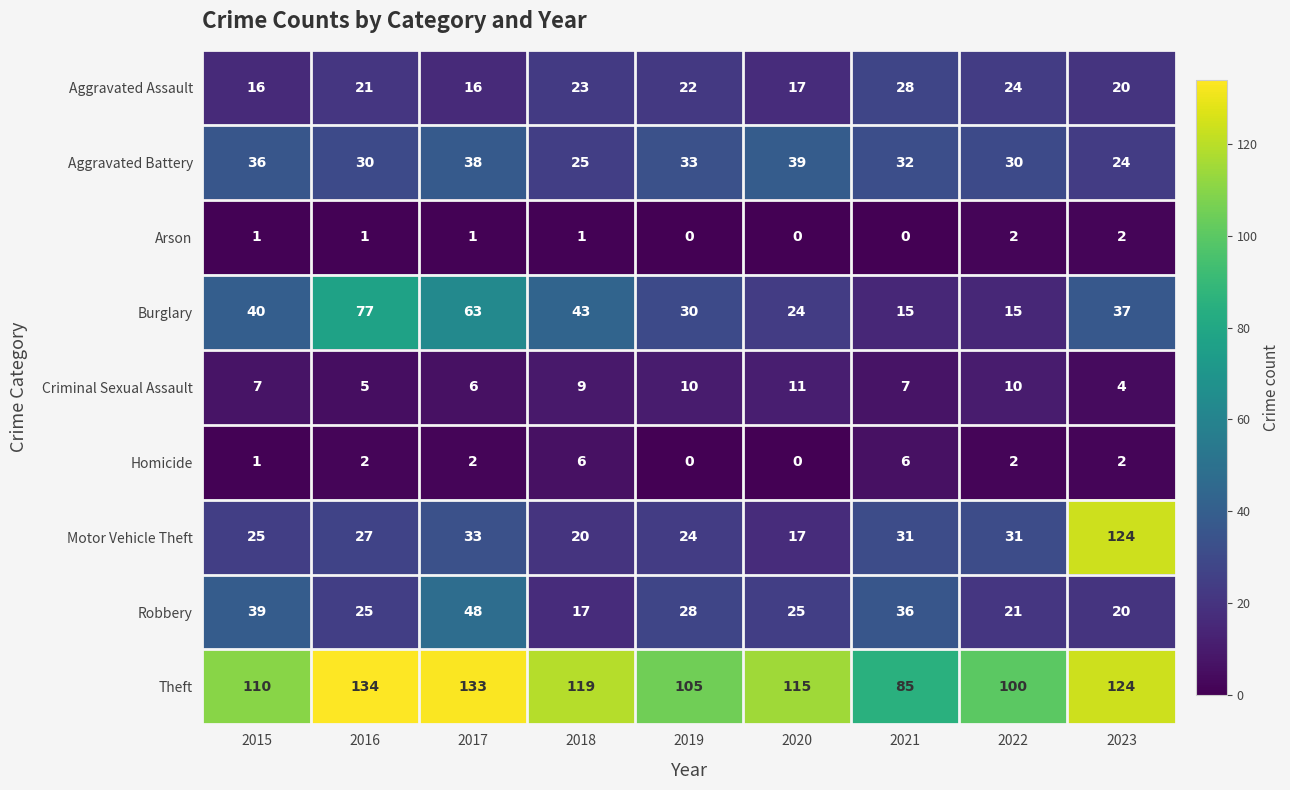

Which series has the largest range (max minus min)?

Motor Vehicle Theft